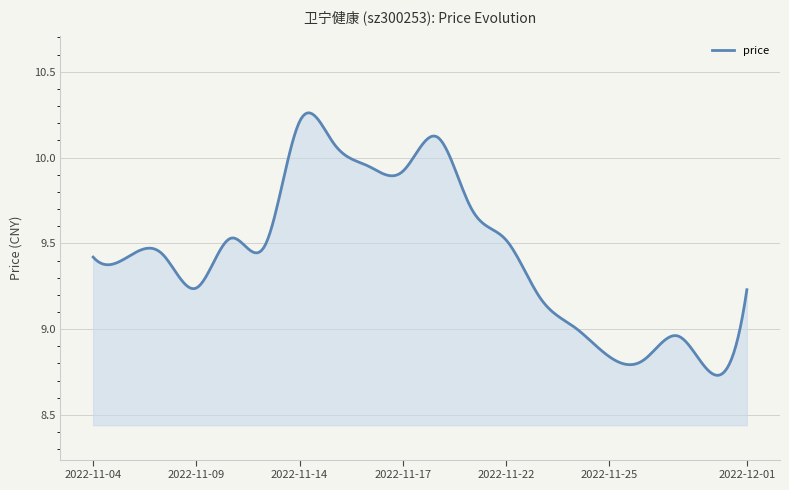

How many categories are shown in the chart?

300